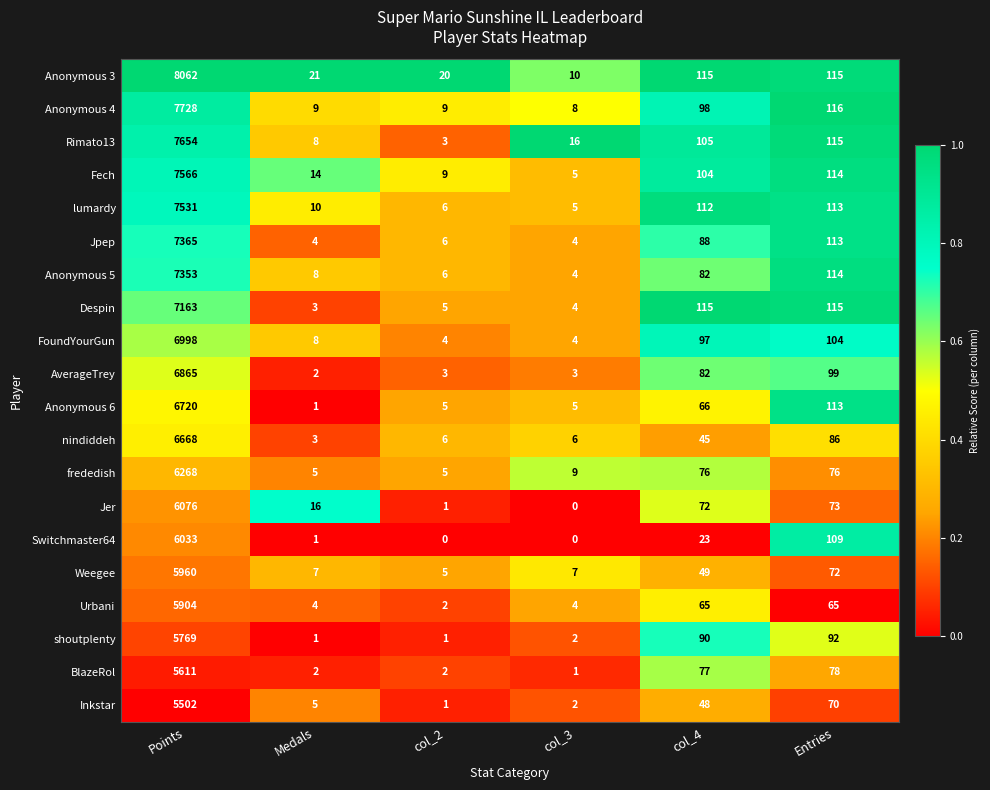

What is the average value of the BlazeRol series?

962